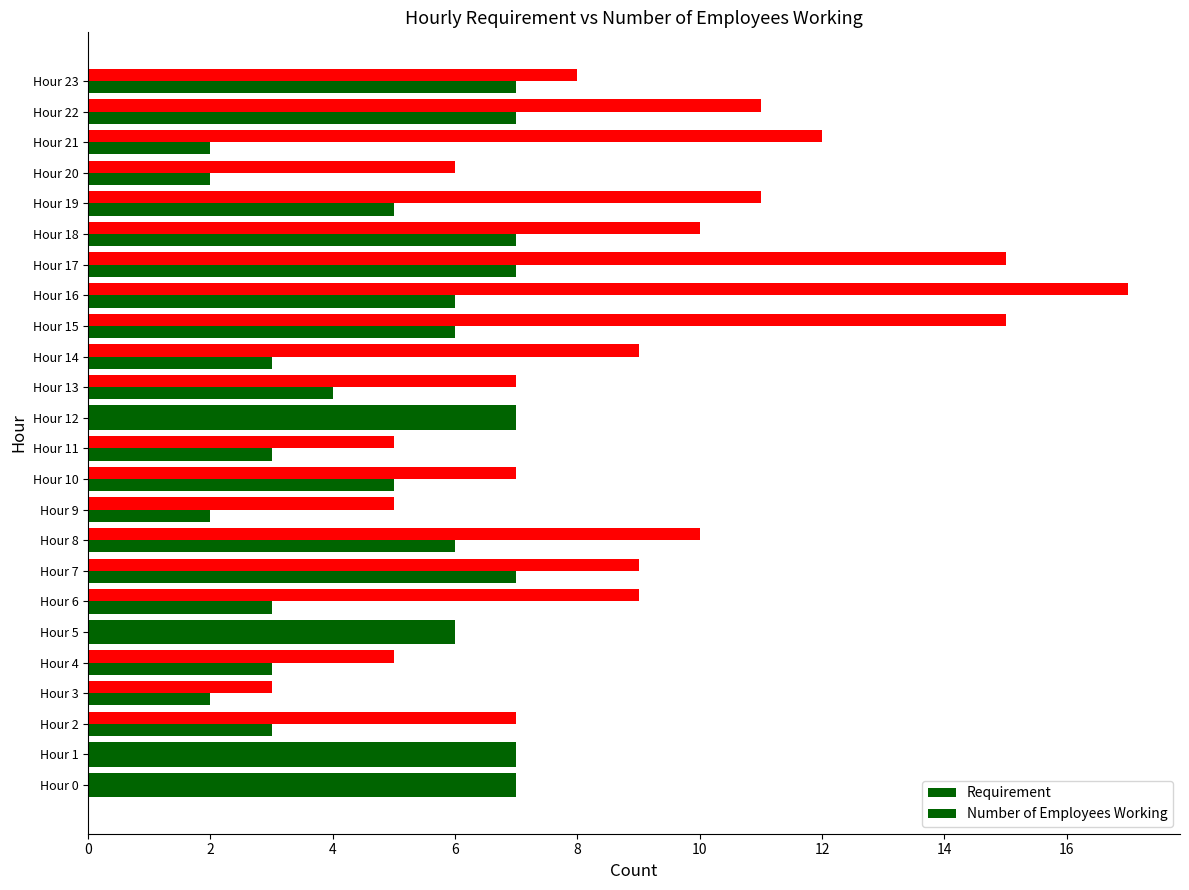

Which series has the largest total across all categories?

Number of Employees Working